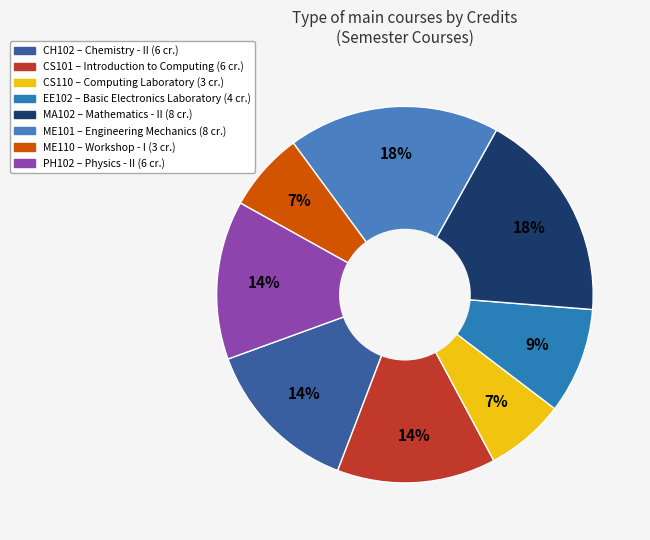

Which slice is the smallest?

CS110